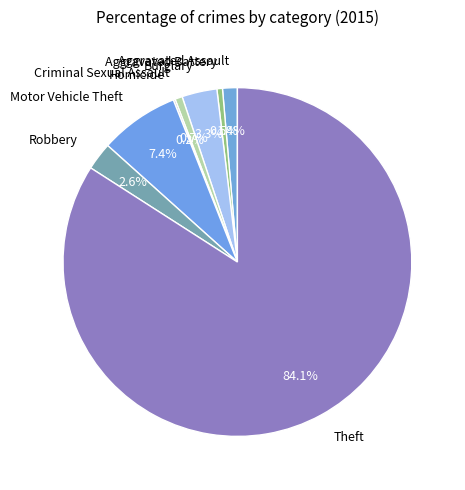

What is the ratio of the value at Aggravated Assault to the value at Robbery?

0.5